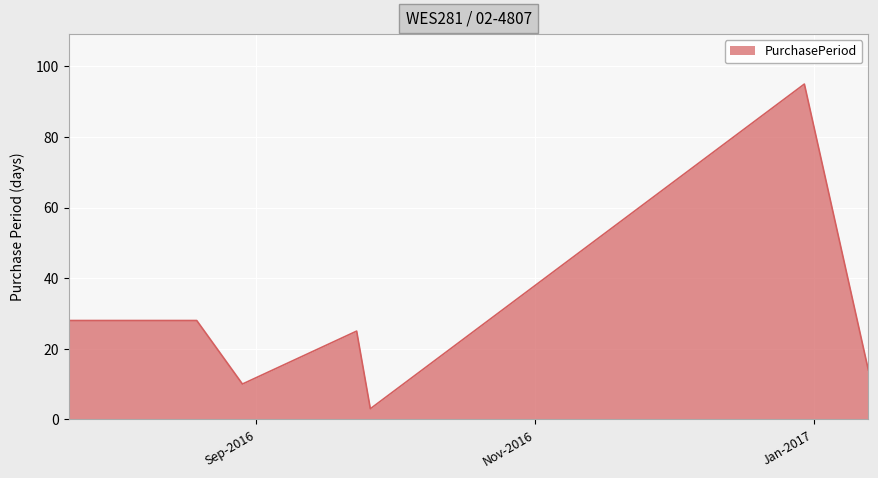

What is the minimum value shown in the chart?

3